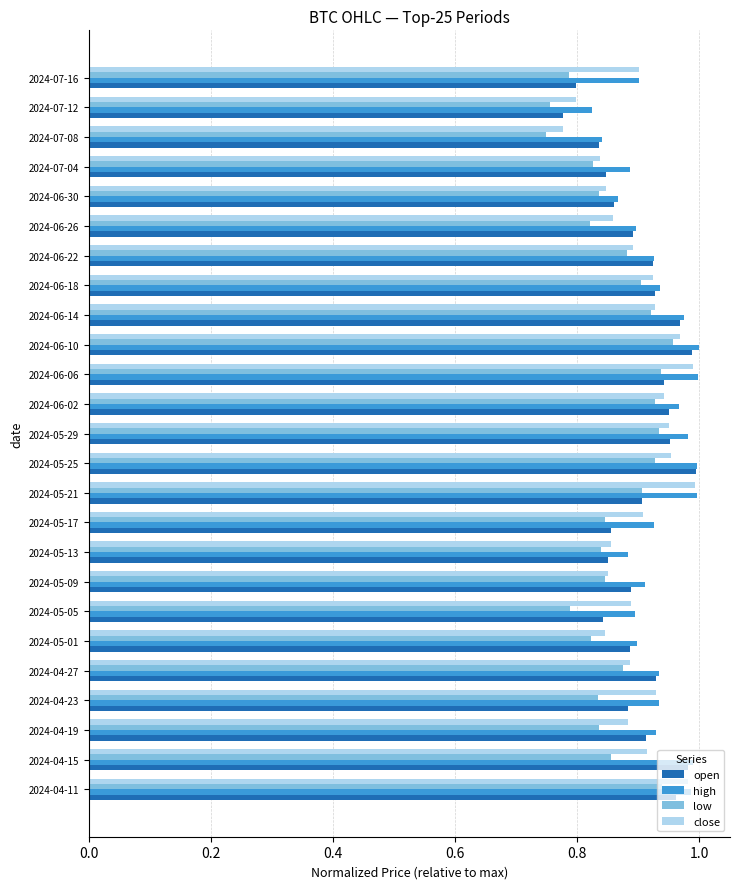

What are all the series names shown in the legend?

open, high, low, close